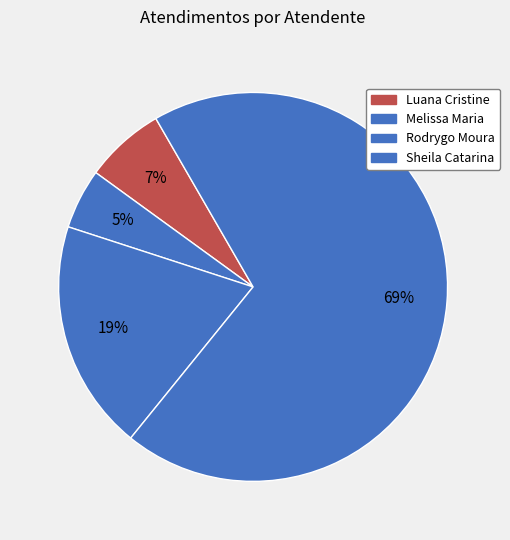

How many slices are in this pie chart?

4